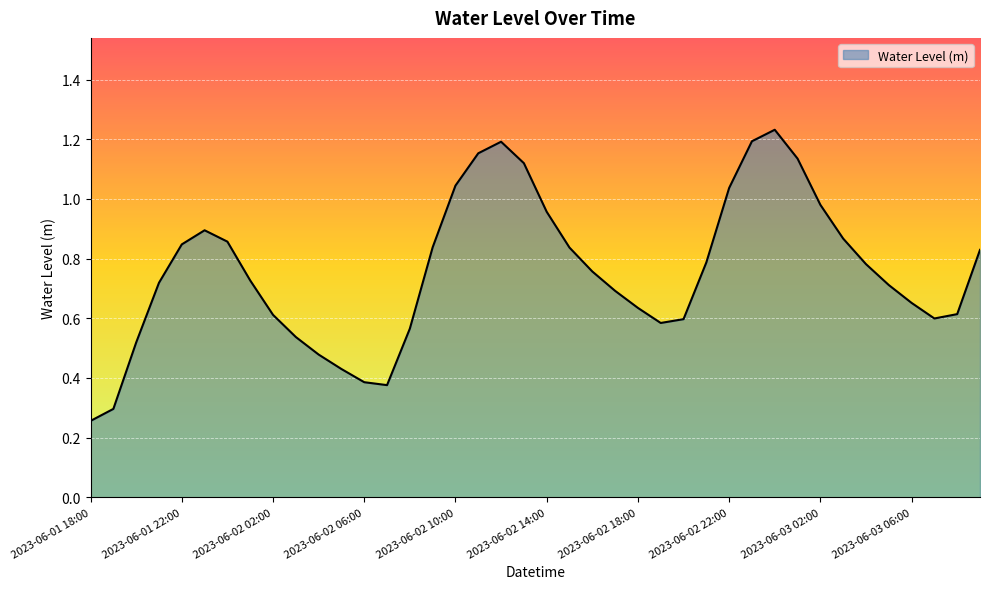

Does the chart display data point markers on the line(s)?

No